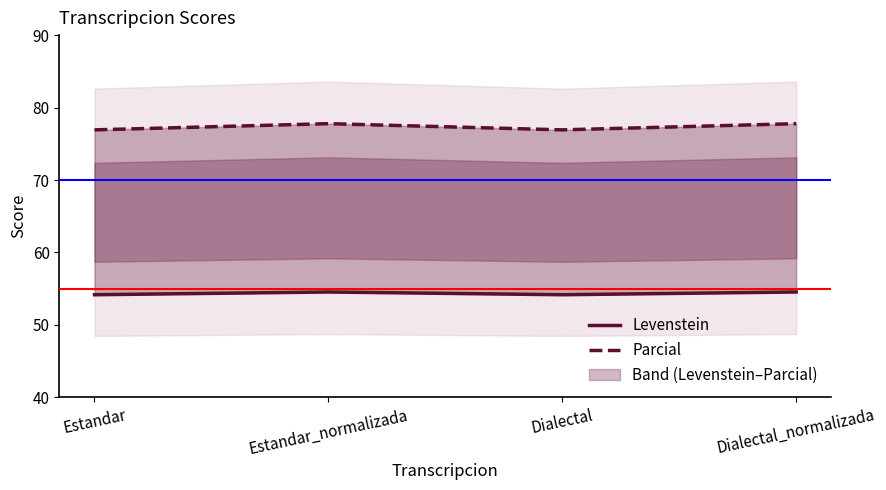

Rank the series by their maximum value, from highest to lowest.

Parcial, Levenstein